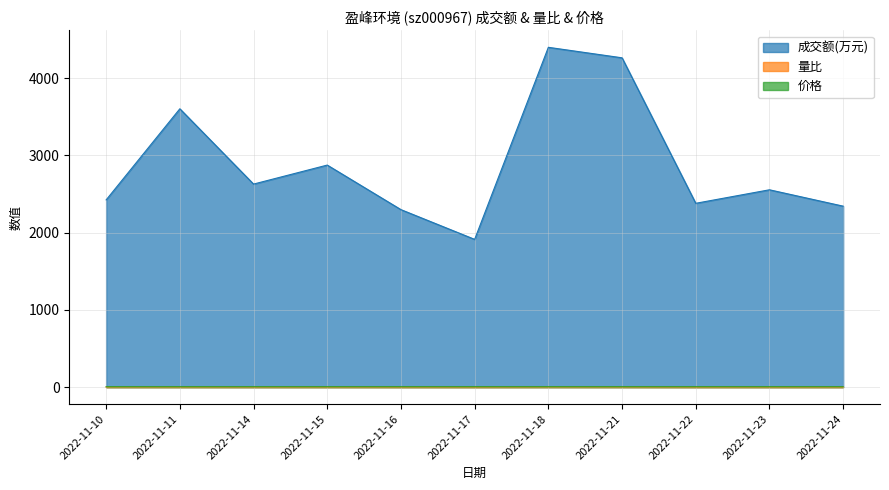

At which label does 量比 reach its peak?

2022-11-18